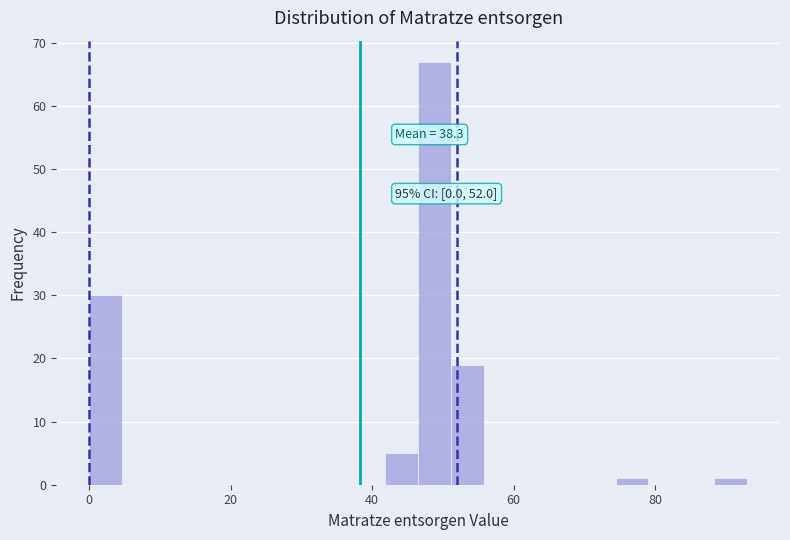

Around what value on the x-axis is the tallest bar? Give the approximate position of its centre, as read against the axis.

48